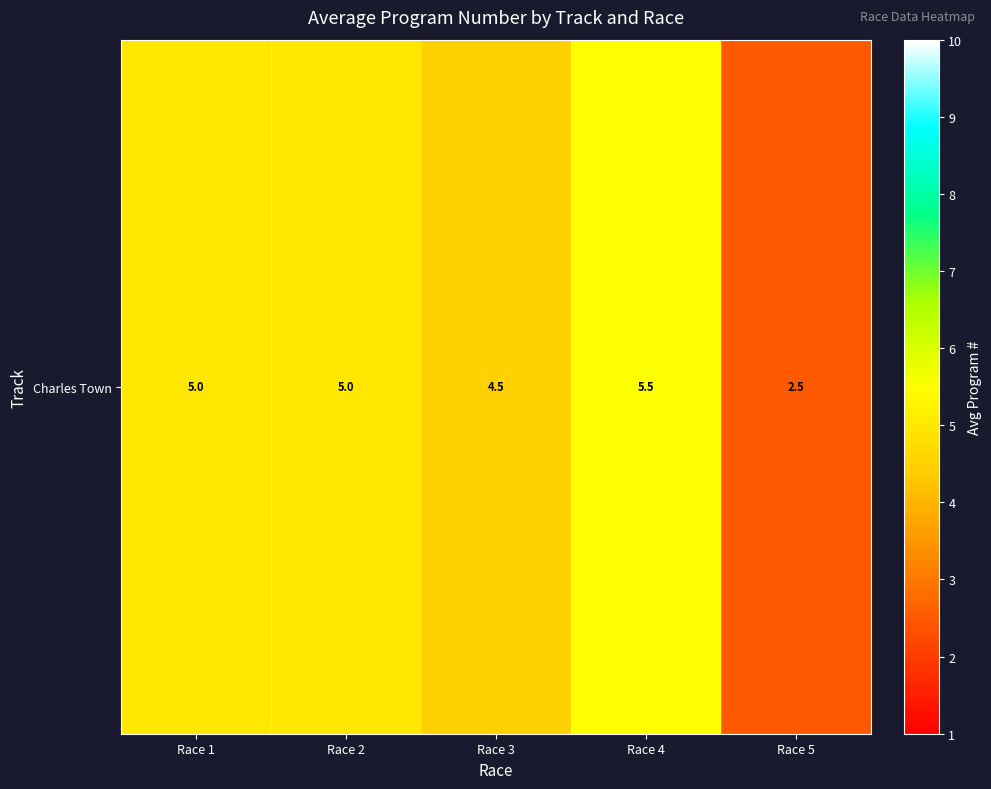

Which label corresponds to the smallest value in the chart?

Race 5